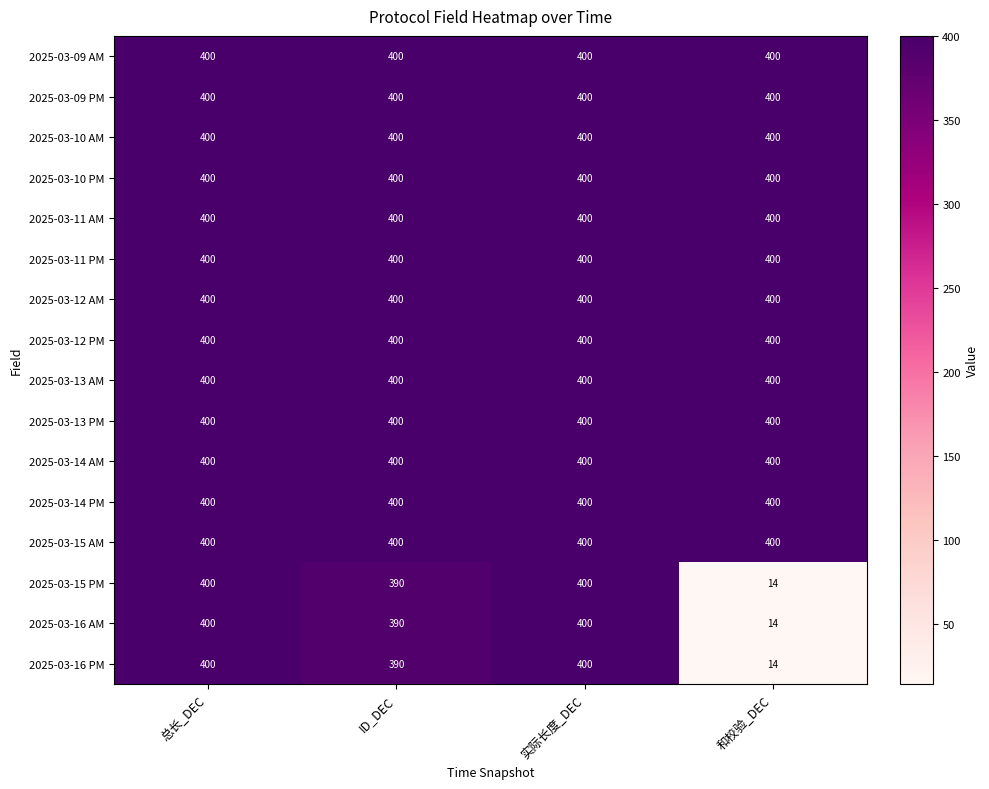

What is the spread (max minus min) of values at ID_DEC?

10